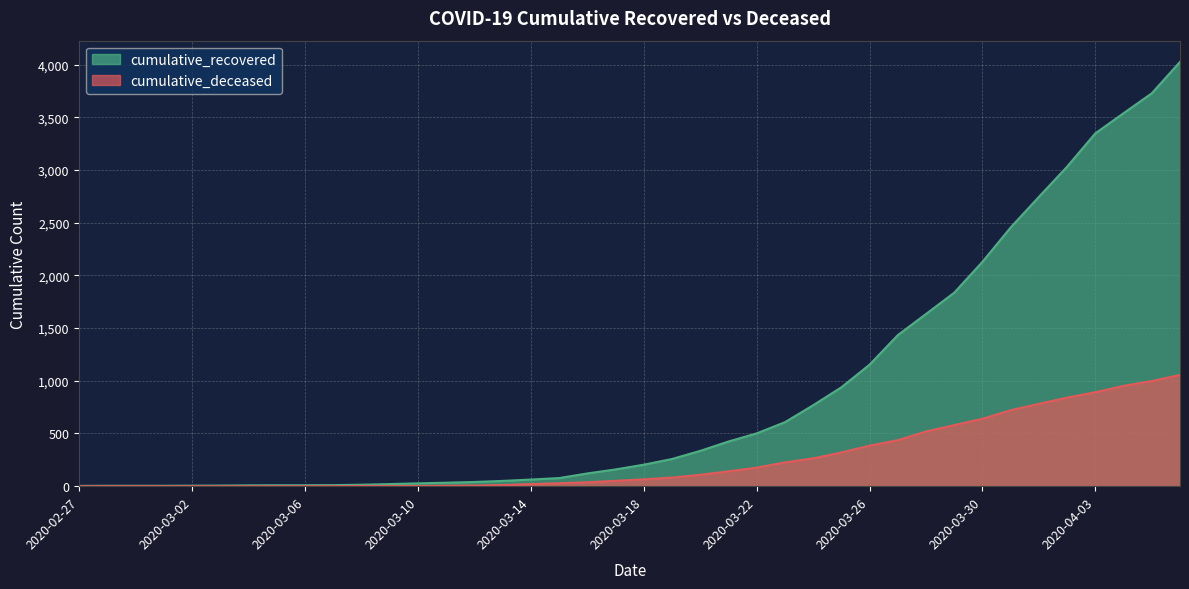

True or false: cumulative_recovered has a value of 5 at 2020-03-02.

True